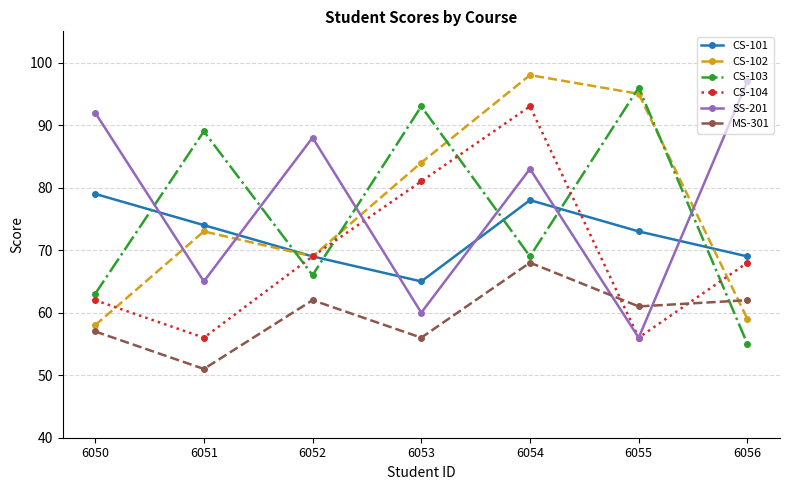

What is the difference between the highest and lowest values at 6051?

38